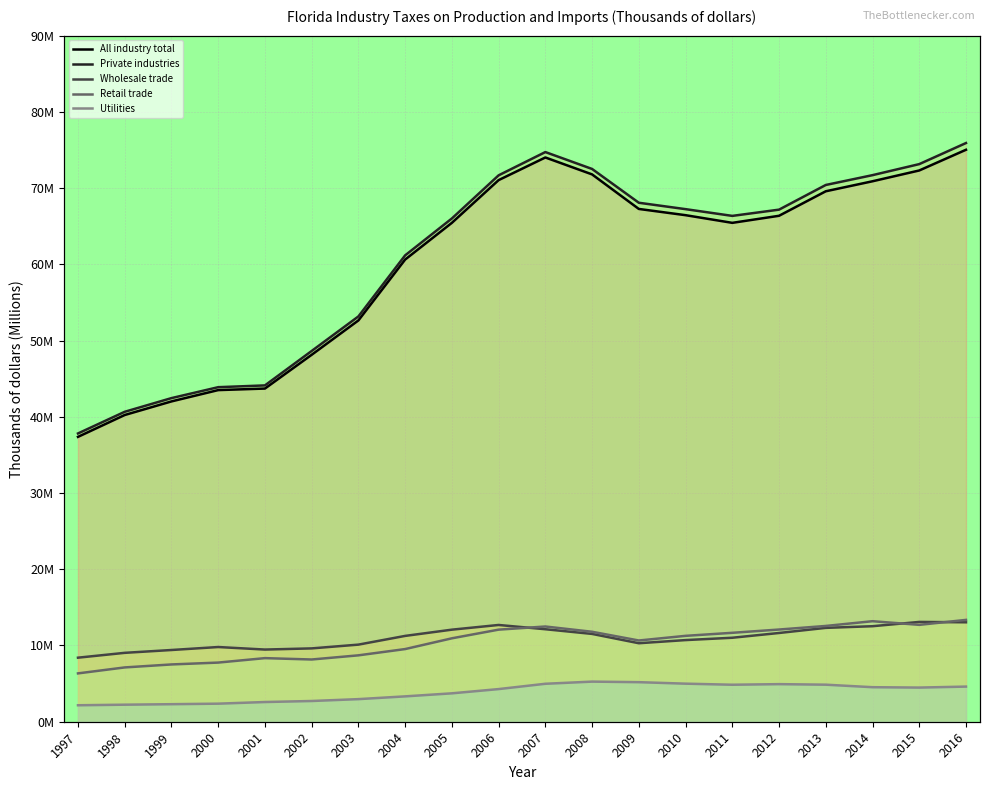

What is the greatest value displayed?

75.9